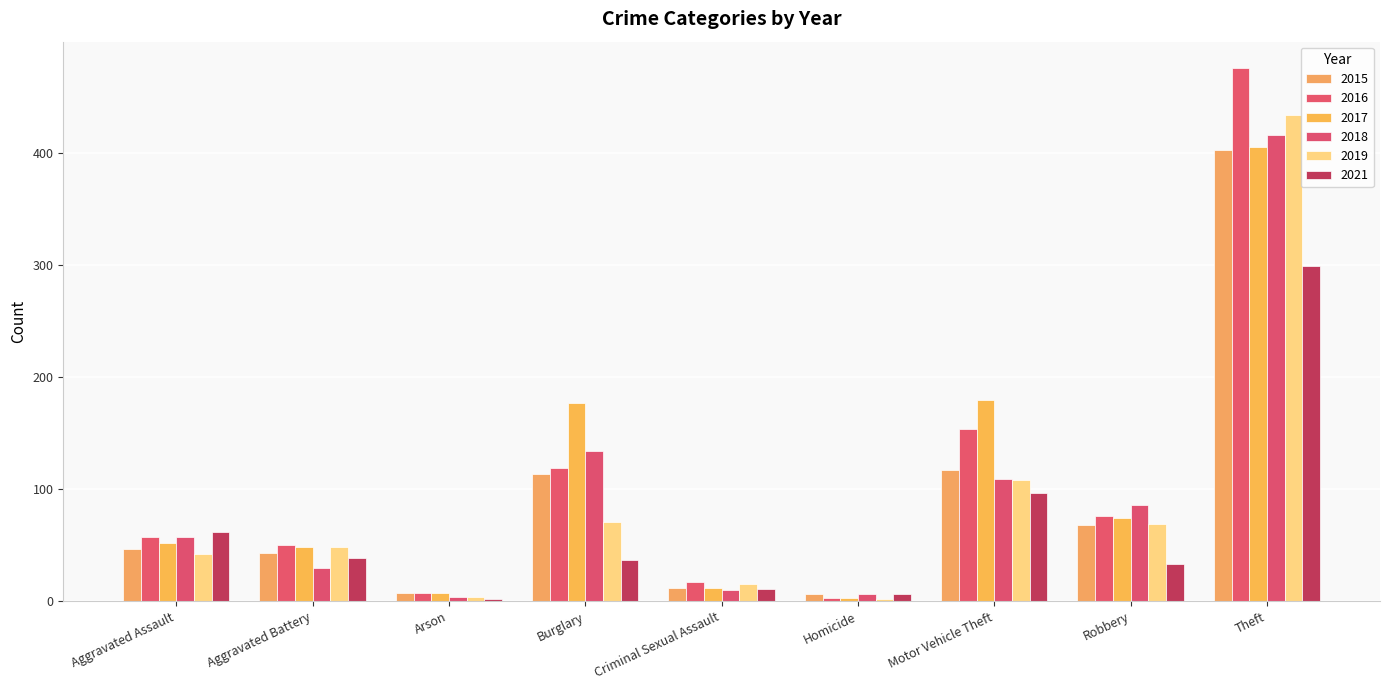

Reading left to right, transcribe all the data shown in this chart.

2015: Aggravated Assault=47	Aggravated Battery=43	Arson=7	Burglary=114	Criminal Sexual Assault=12	Homicide=6	Motor Vehicle Theft=117	Robbery=68	Theft=403
2016: Aggravated Assault=57	Aggravated Battery=50	Arson=7	Burglary=119	Criminal Sexual Assault=17	Homicide=3	Motor Vehicle Theft=154	Robbery=76	Theft=476
2017: Aggravated Assault=52	Aggravated Battery=48	Arson=7	Burglary=177	Criminal Sexual Assault=12	Homicide=3	Motor Vehicle Theft=180	Robbery=74	Theft=406
2018: Aggravated Assault=57	Aggravated Battery=30	Arson=4	Burglary=134	Criminal Sexual Assault=10	Homicide=6	Motor Vehicle Theft=109	Robbery=86	Theft=416
2019: Aggravated Assault=42	Aggravated Battery=48	Arson=4	Burglary=71	Criminal Sexual Assault=15	Homicide=2	Motor Vehicle Theft=108	Robbery=69	Theft=434
2021: Aggravated Assault=62	Aggravated Battery=39	Arson=2	Burglary=37	Criminal Sexual Assault=11	Homicide=6	Motor Vehicle Theft=97	Robbery=33	Theft=299